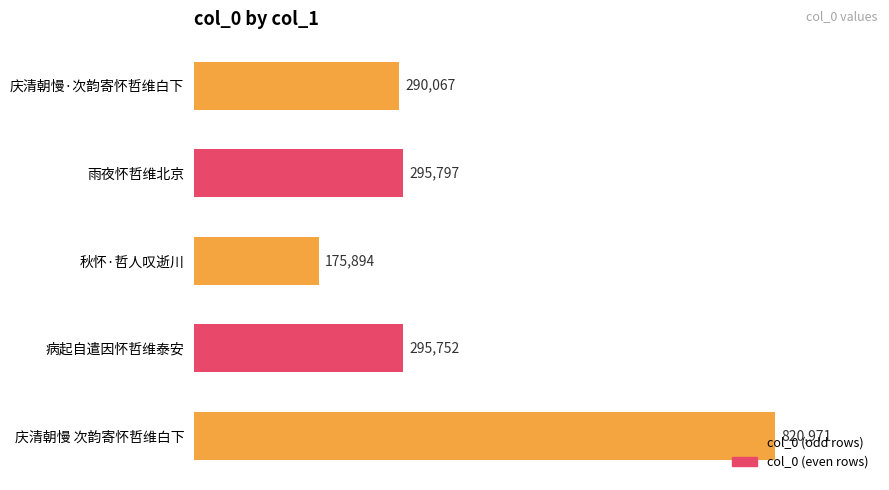

What is the smallest value displayed?

175894